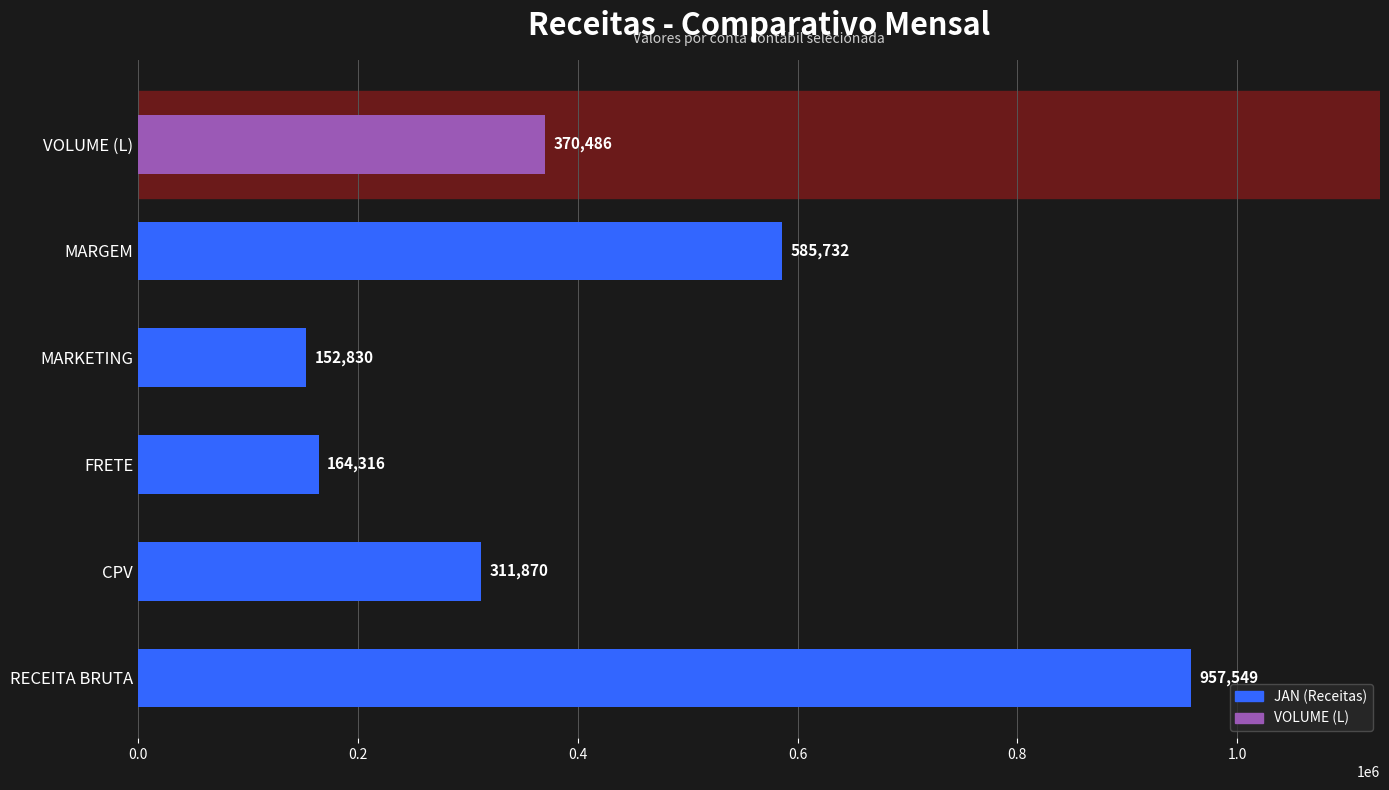

What is the ratio of the value at FRETE to the value at CPV?

0.5